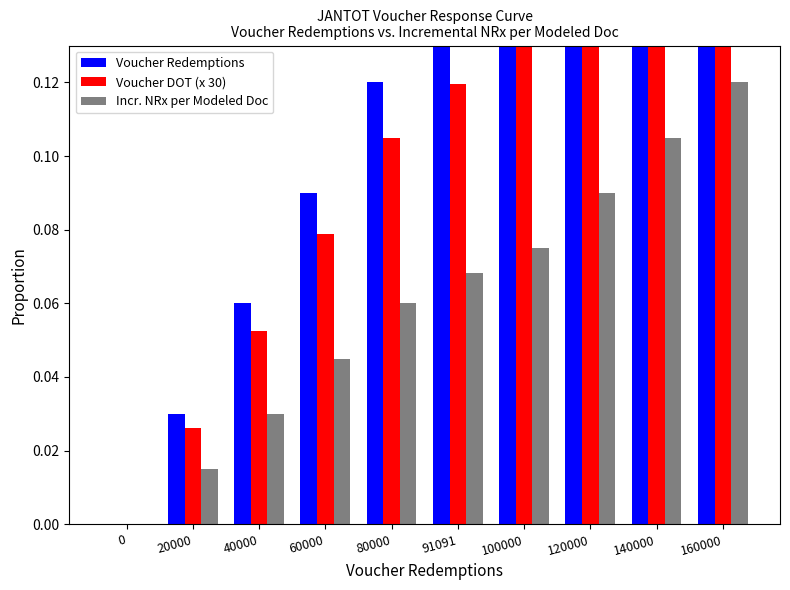

Reading left to right, transcribe all the data shown in this chart.

Voucher Redemptions: 0=0.0	20000=0.0	40000=0.1	60000=0.1	80000=0.1	91091=0.1	100000=0.1	120000=0.2	140000=0.2	160000=0.2
Voucher DOT (x 30): 0=0.0	20000=0.0	40000=0.1	60000=0.1	80000=0.1	91091=0.1	100000=0.1	120000=0.2	140000=0.2	160000=0.2
Incr. NRx per Modeled Doc: 0=0.0	20000=0.0	40000=0.0	60000=0.0	80000=0.1	91091=0.1	100000=0.1	120000=0.1	140000=0.1	160000=0.1